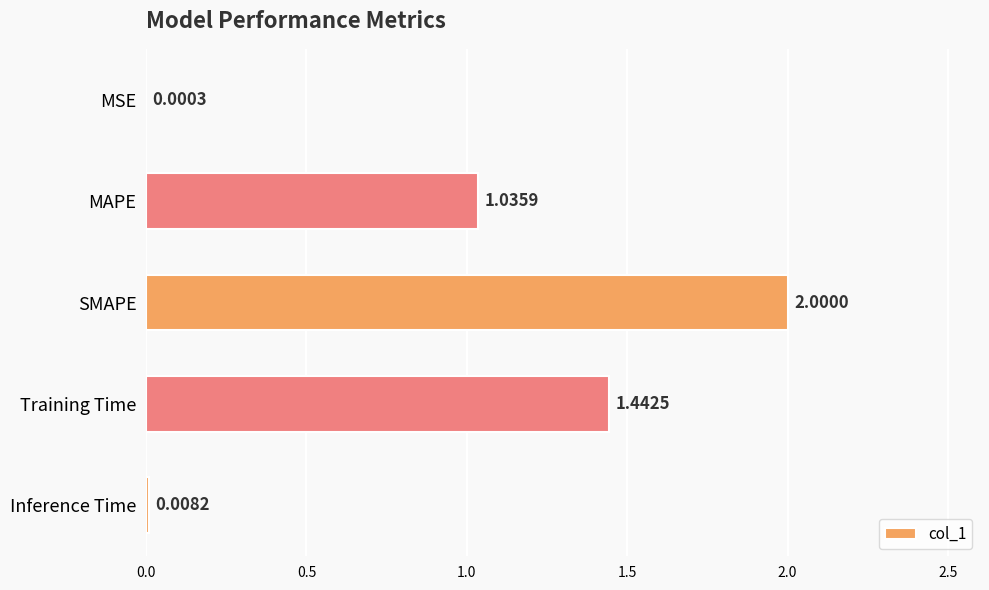

Count the number of categories in the chart.

5